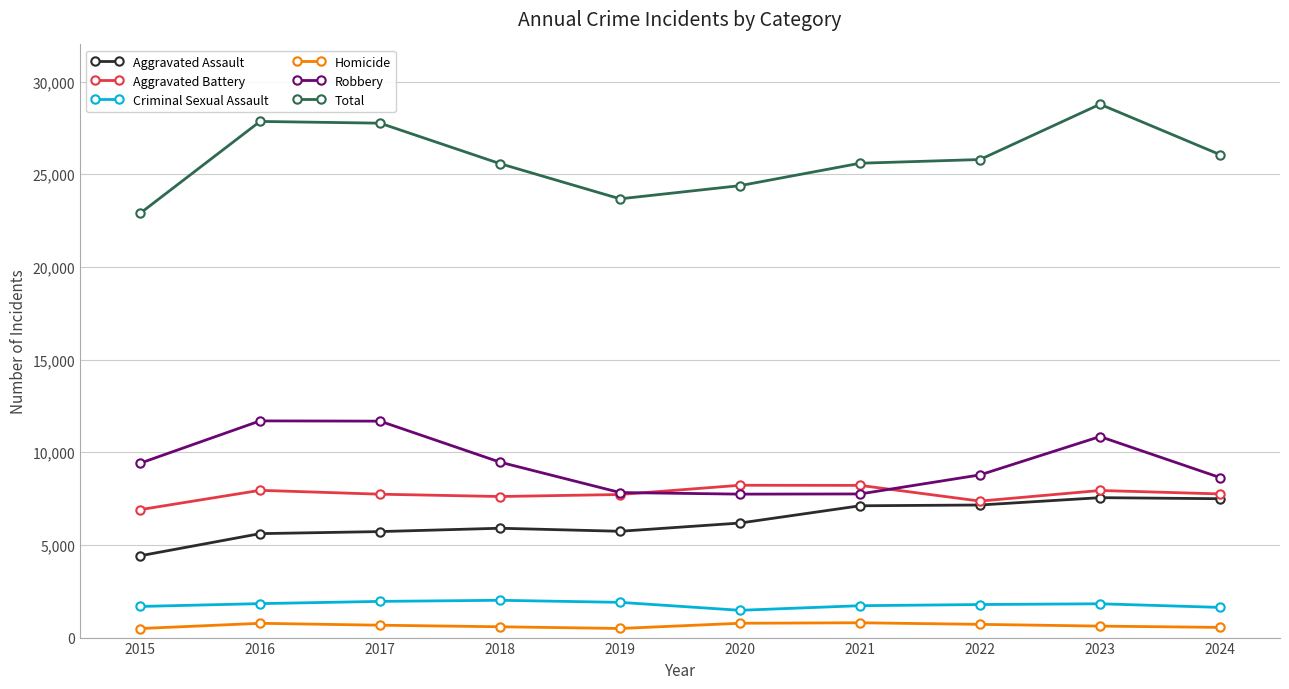

Where is Robbery nearest to the value 9715?

2018